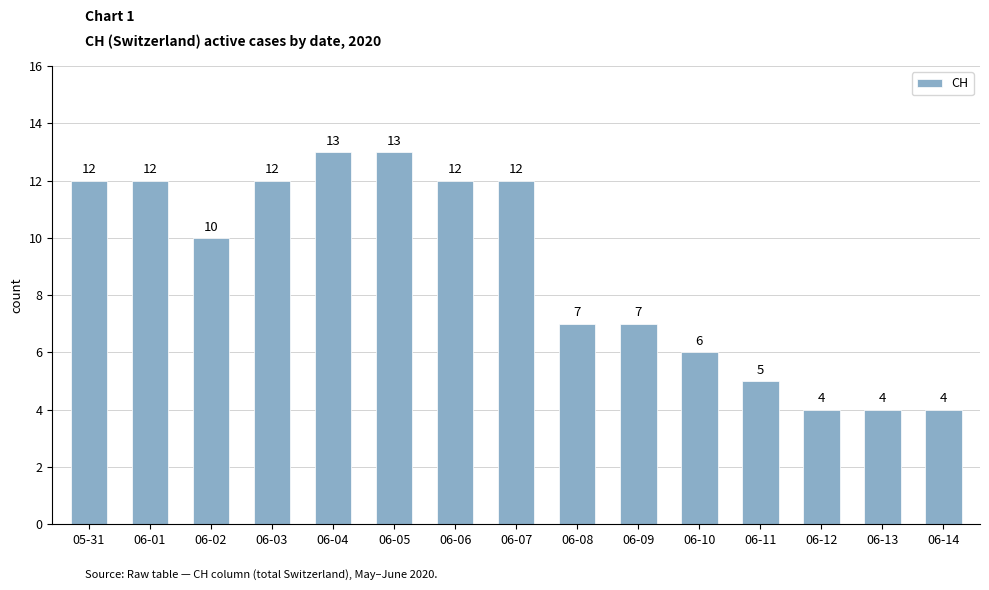

Reading right to left, extract all data points from this chart.

06-14=4	06-13=4	06-12=4	06-11=5	06-10=6	06-09=7	06-08=7	06-07=12	06-06=12	06-05=13	06-04=13	06-03=12	06-02=10	06-01=12	05-31=12